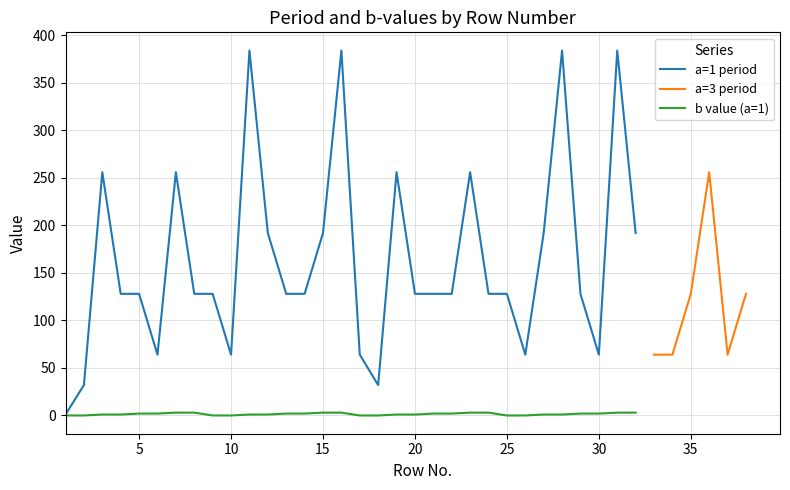

Is it true that a (col) equals 0 at 37?

True